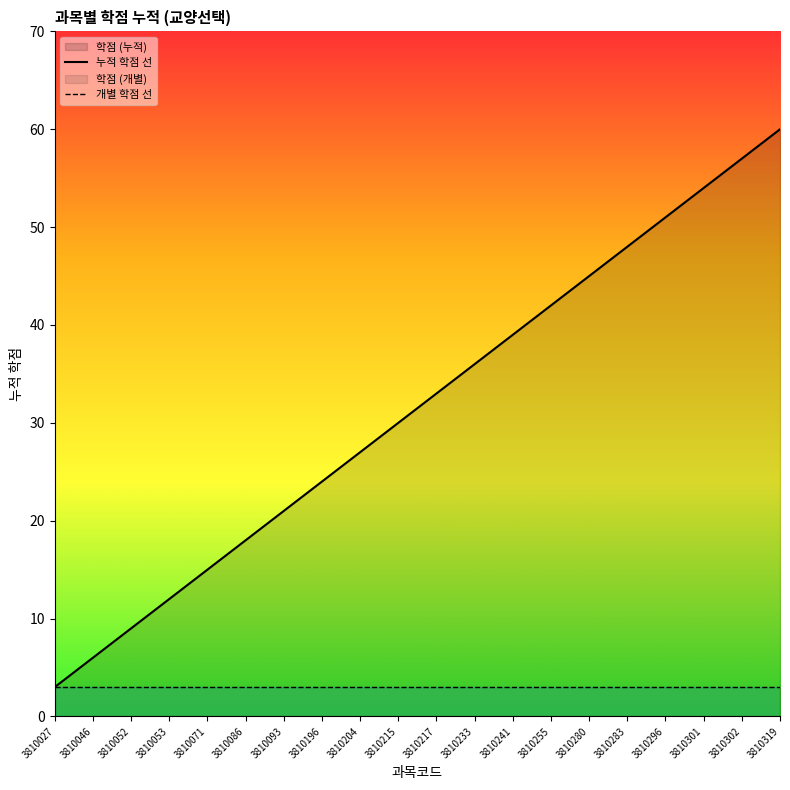

At which label is 누적 학점 선 closest to 31?

3810215